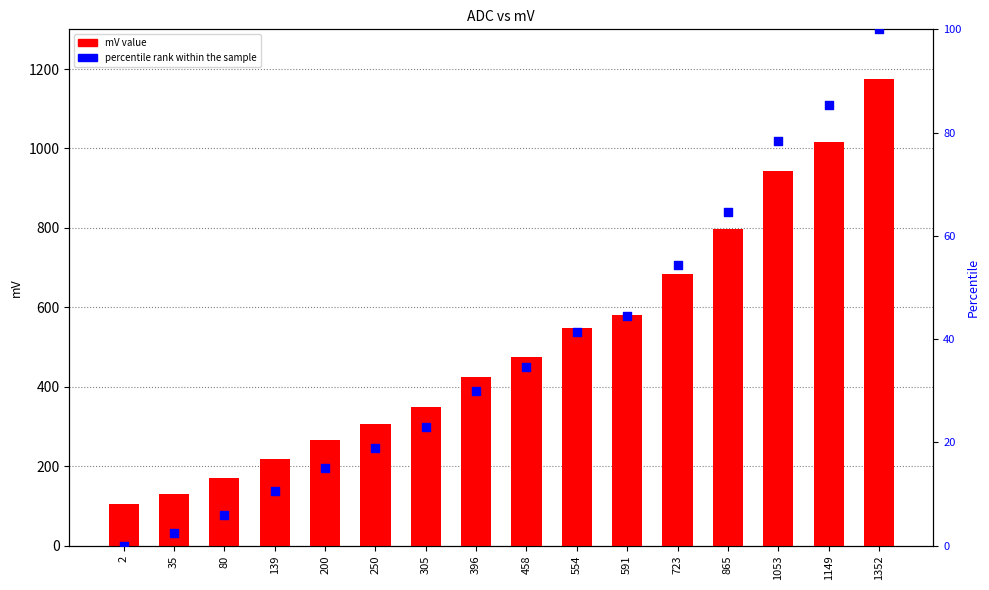

At how many categories does at least one series exceed 773?

4